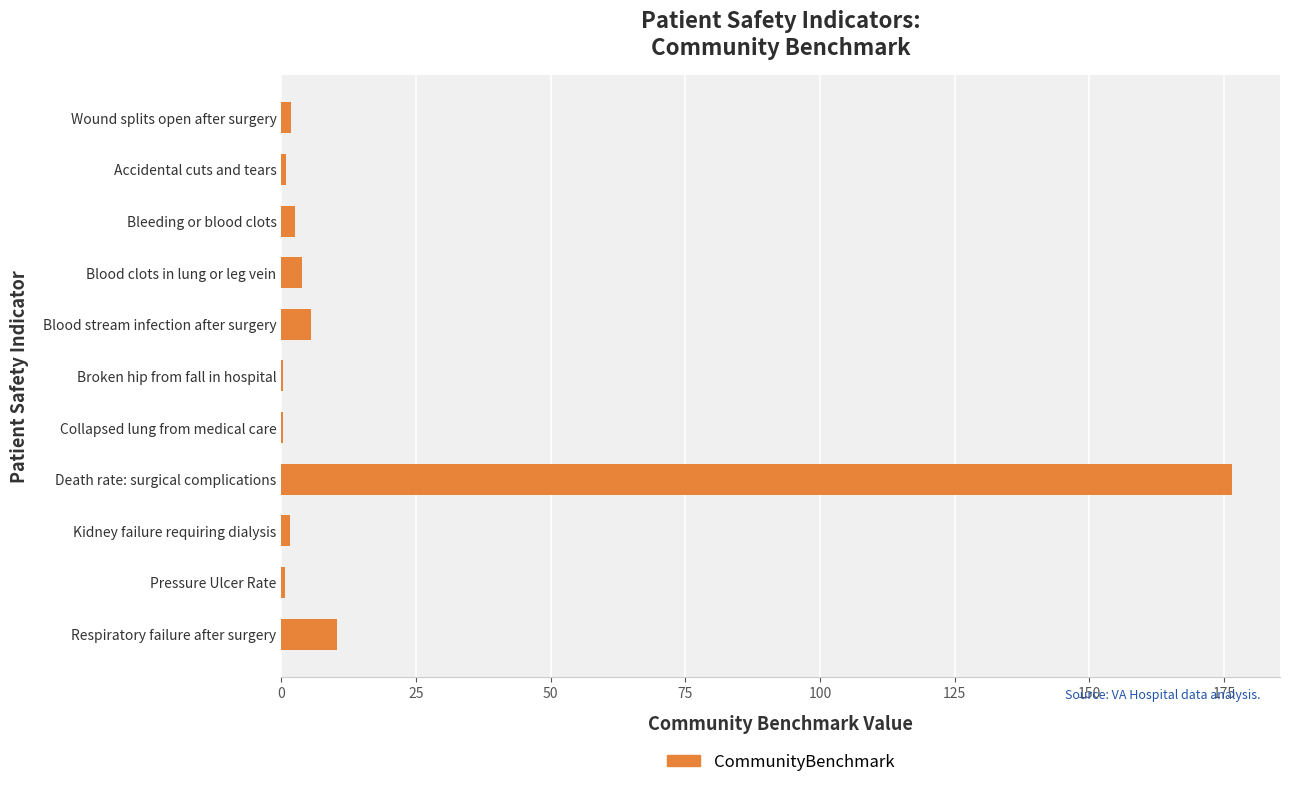

What is the greatest value displayed?

176.6